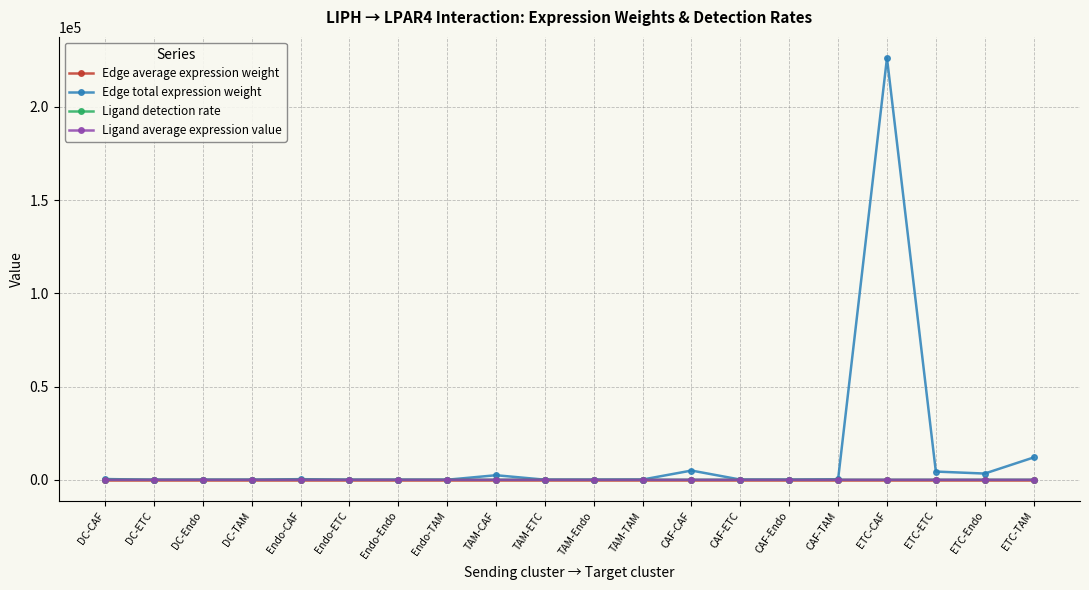

Which category has the highest value across all series?

ETC-CAF